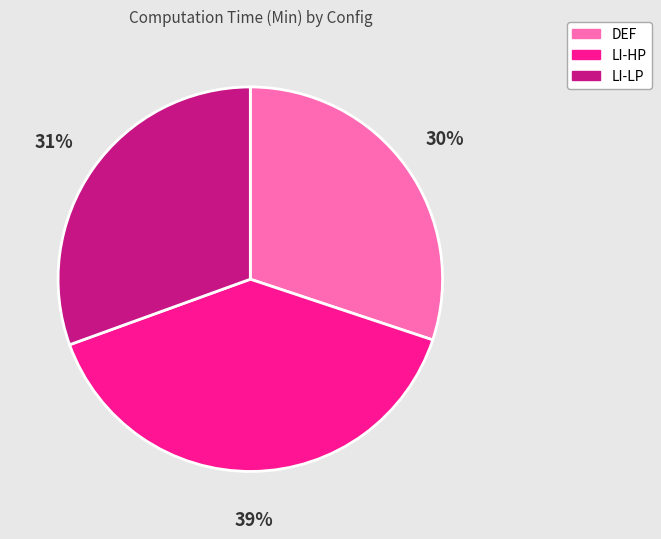

Which category has the biggest portion of the pie?

LI-HP